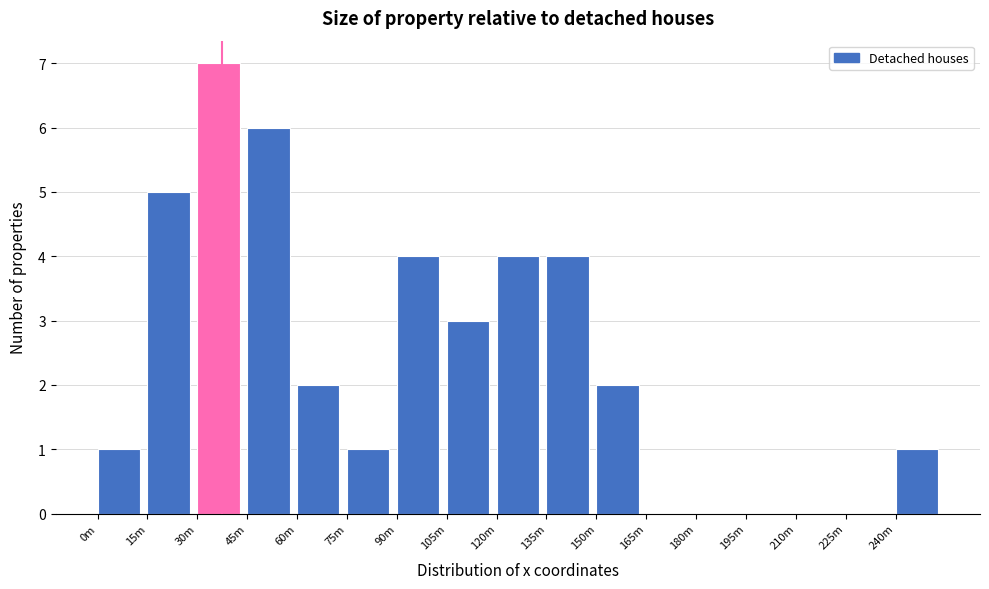

Reading right to left, transcribe all the data shown in this chart.

240m=1	225m=0	210m=0	195m=0	180m=0	165m=0	150m=2	135m=4	120m=4	105m=3	90m=4	75m=1	60m=2	45m=6	30m=7	15m=5	0m=1